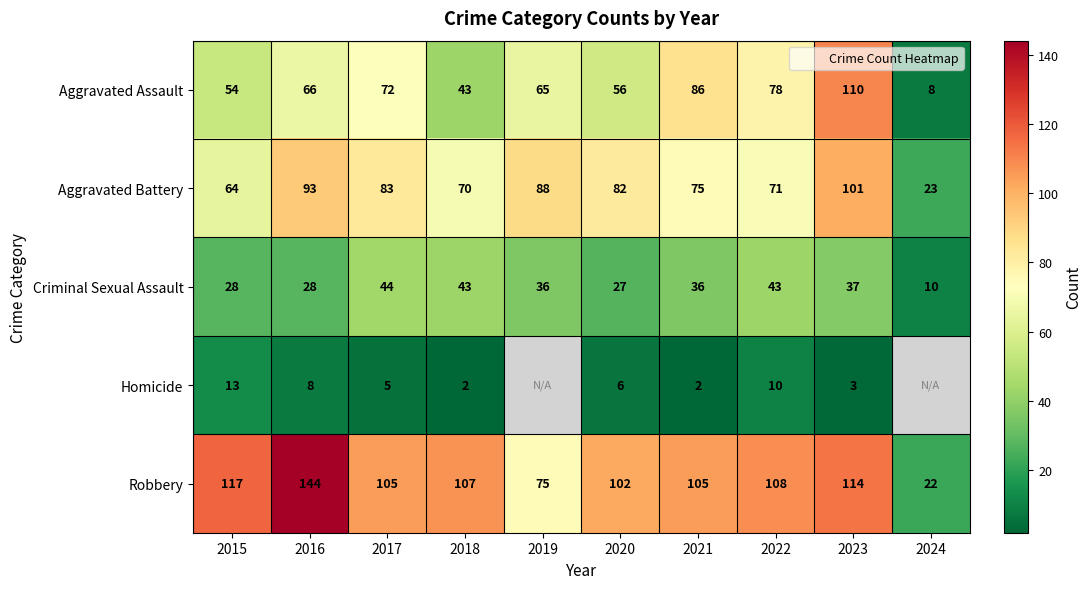

The value of Aggravated Battery at 2016 is 130.0. True or false?

False